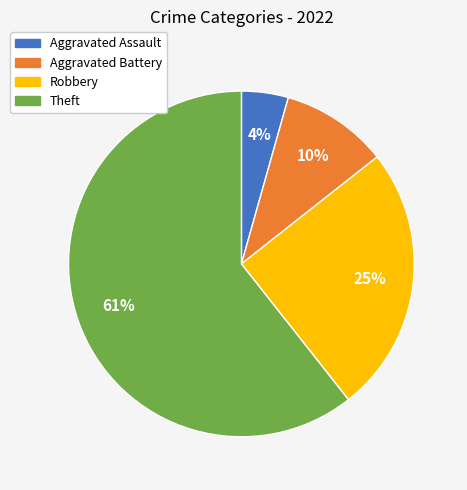

Approximately how many times larger is the value at Theft compared to Robbery?

2.4